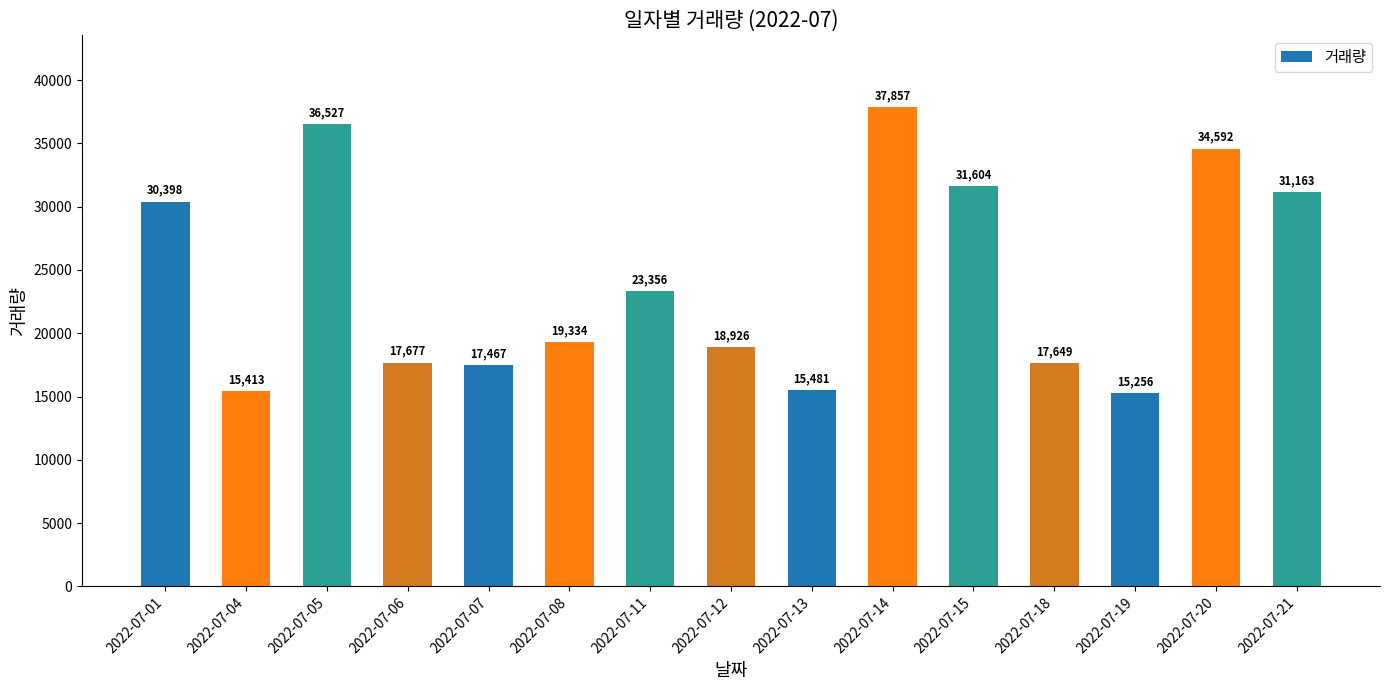

List the labels in order of value, largest first.

2022-07-14, 2022-07-05, 2022-07-20, 2022-07-15, 2022-07-21, 2022-07-01, 2022-07-11, 2022-07-08, 2022-07-12, 2022-07-06, 2022-07-18, 2022-07-07, 2022-07-13, 2022-07-04, 2022-07-19